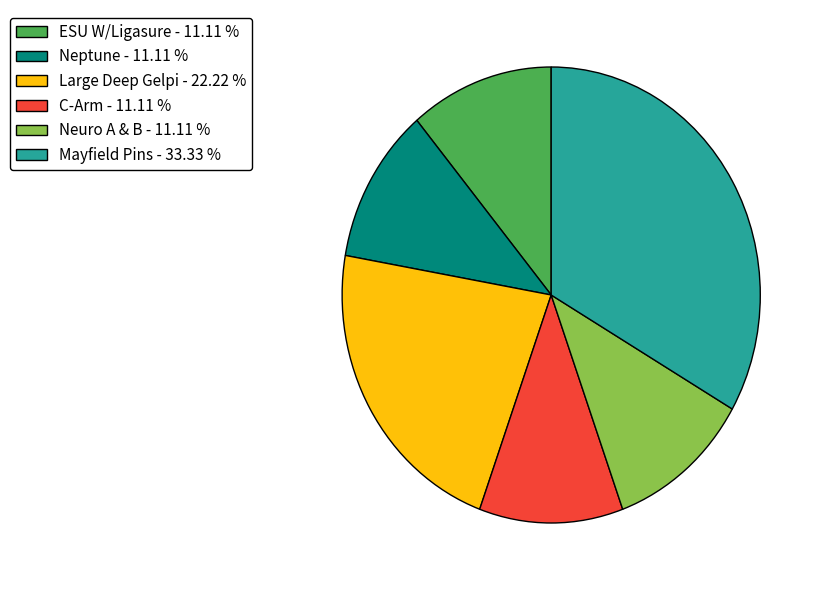

Which has a higher value, Neuro A & B - 11.11 % or Mayfield Pins - 33.33 %?

Mayfield Pins - 33.33 %